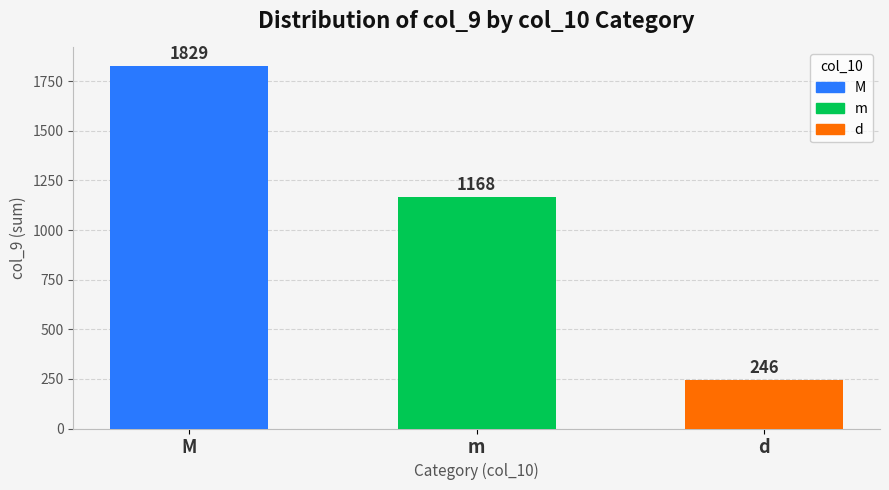

What is the ratio of the value at d to the value at M?

0.1